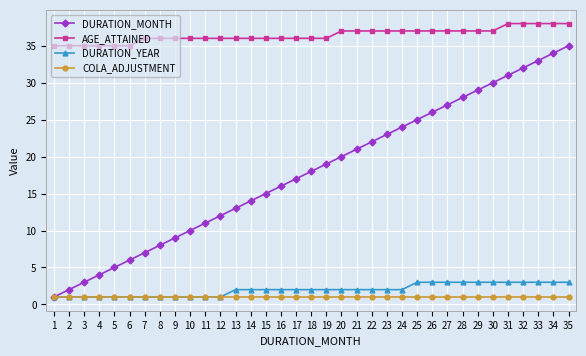

What is the value of the DURATION_MONTH point at the 32nd from the left?

32